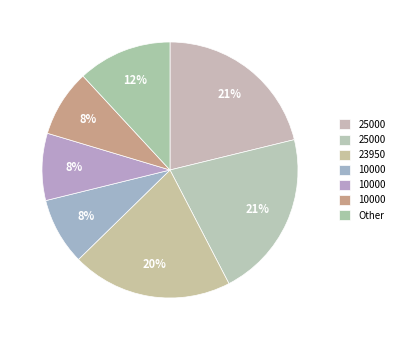

How many segments does this pie chart have?

7